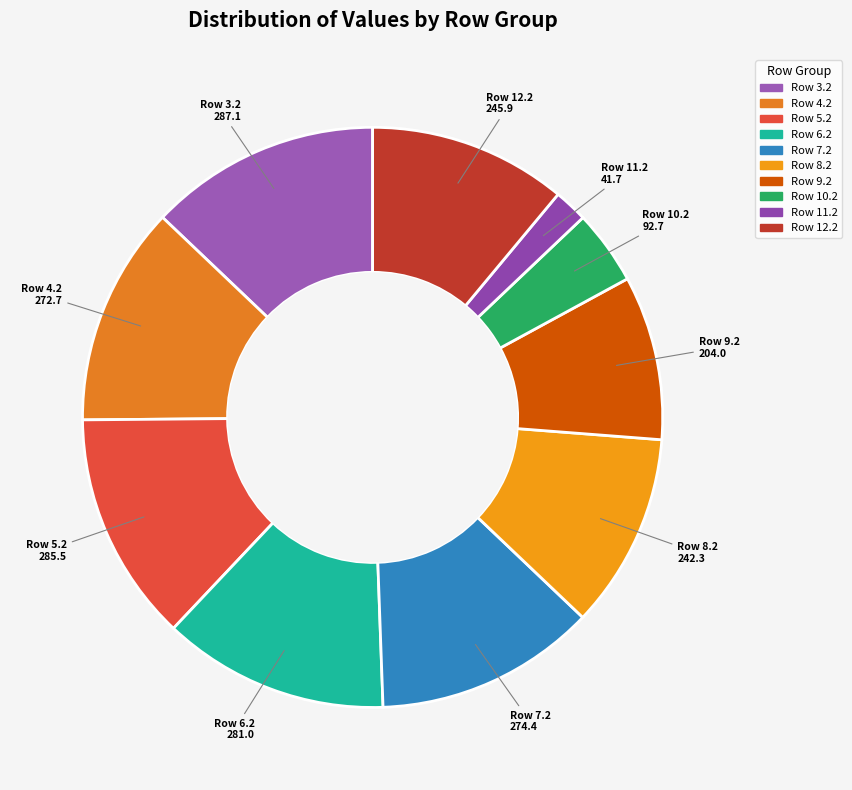

How many slices are in this pie chart?

10